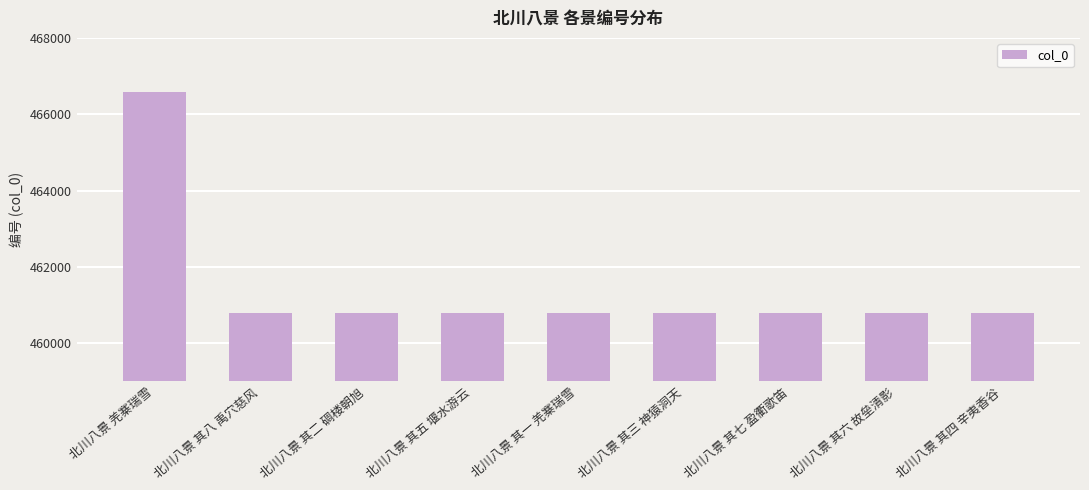

Which category has the highest value across all series?

北川八景 羌寨瑞雪